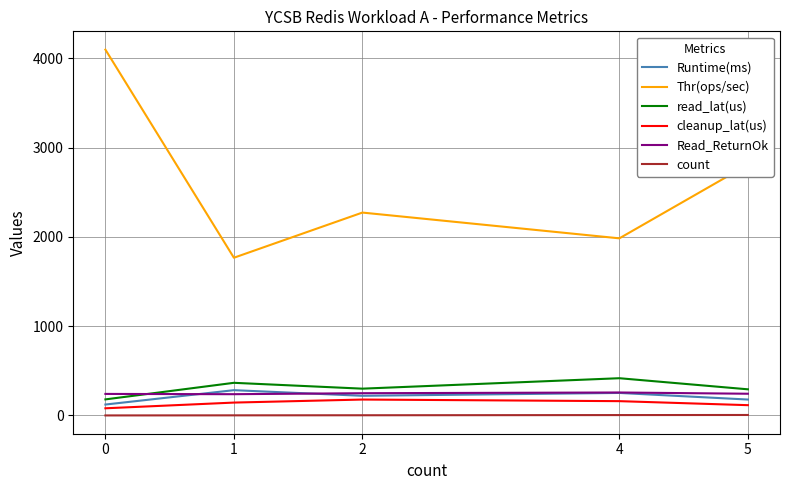

Which series has the largest range (max minus min)?

Thr(ops/sec)